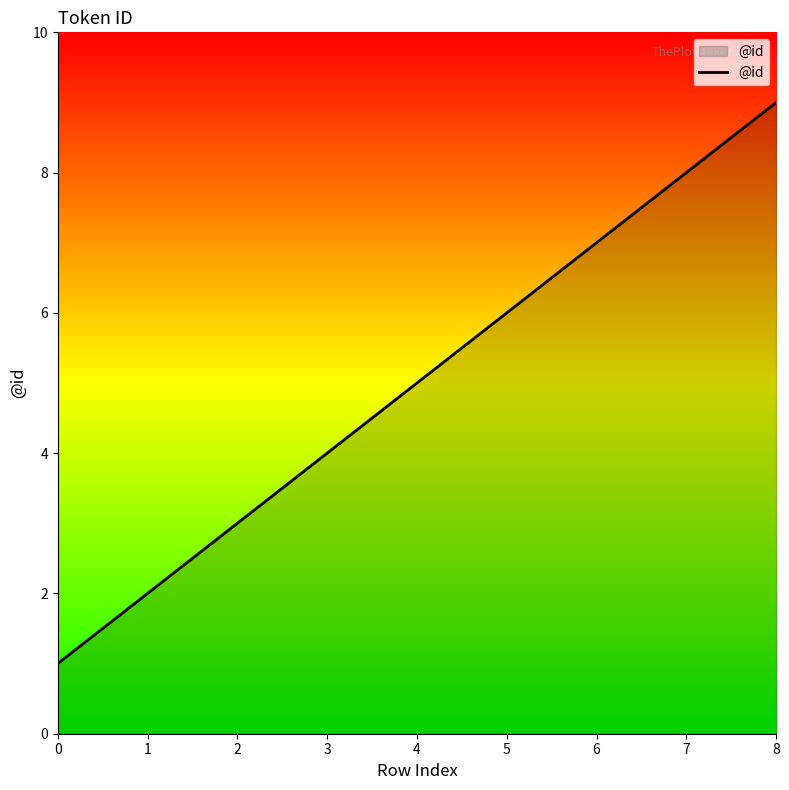

Count the number of data series in this chart.

1